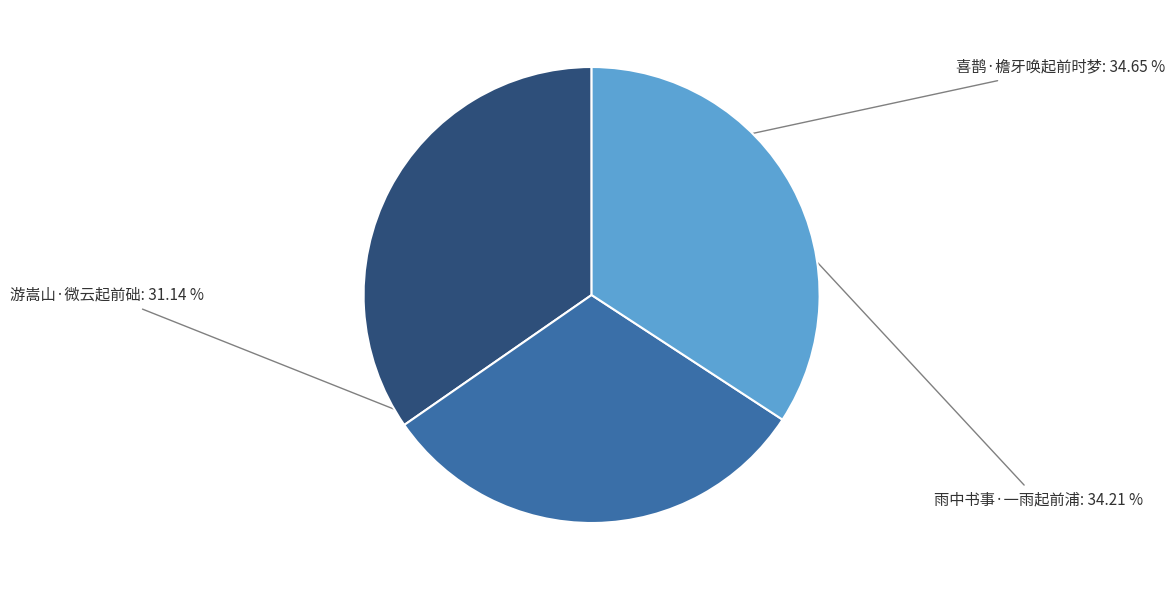

Approximately how many times larger is the value at 游嵩山·微云起前础 compared to 雨中书事·一雨起前浦?

0.9